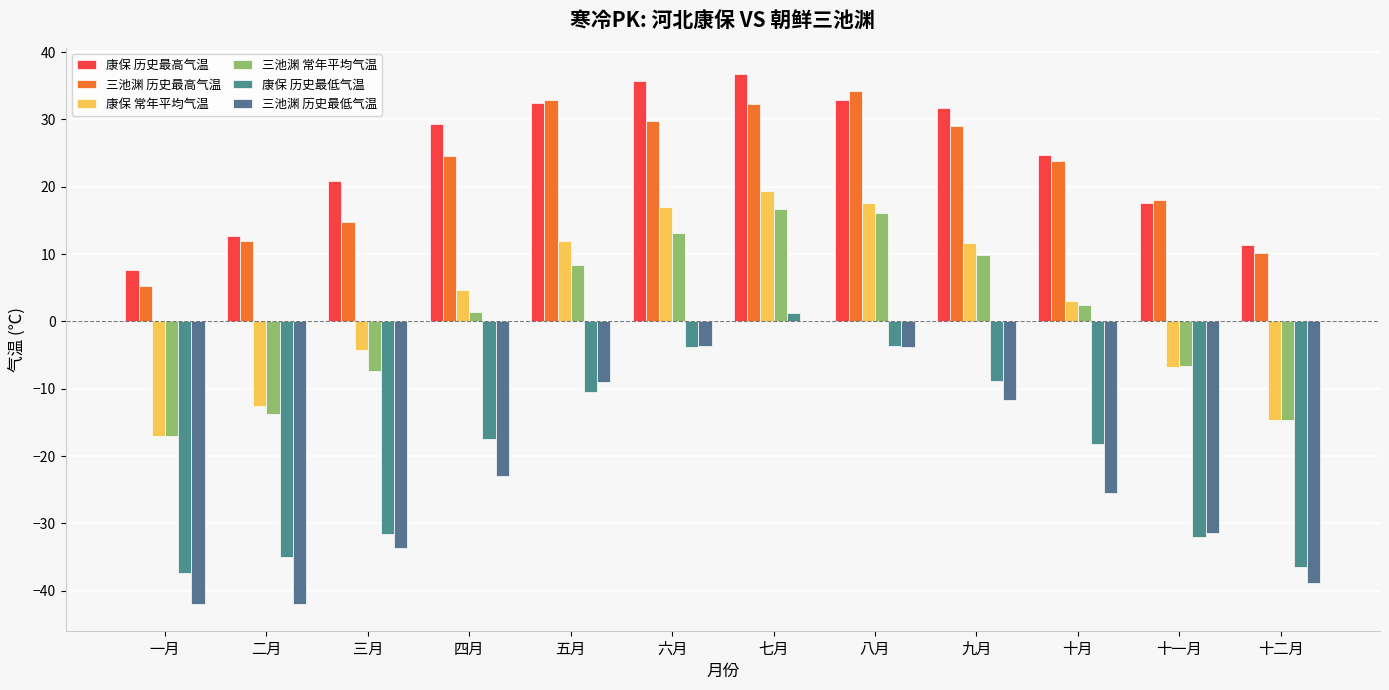

The 三池渊 常年平均气温 series shows 0.7 at 四月. True or false?

False